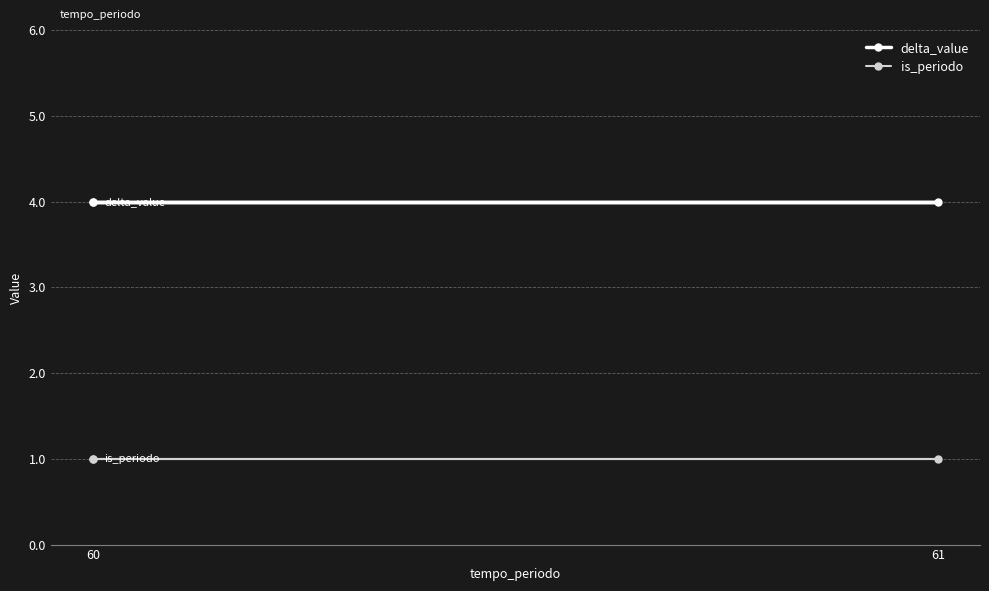

List the series in order of their peak value, highest first.

delta_value, is_periodo